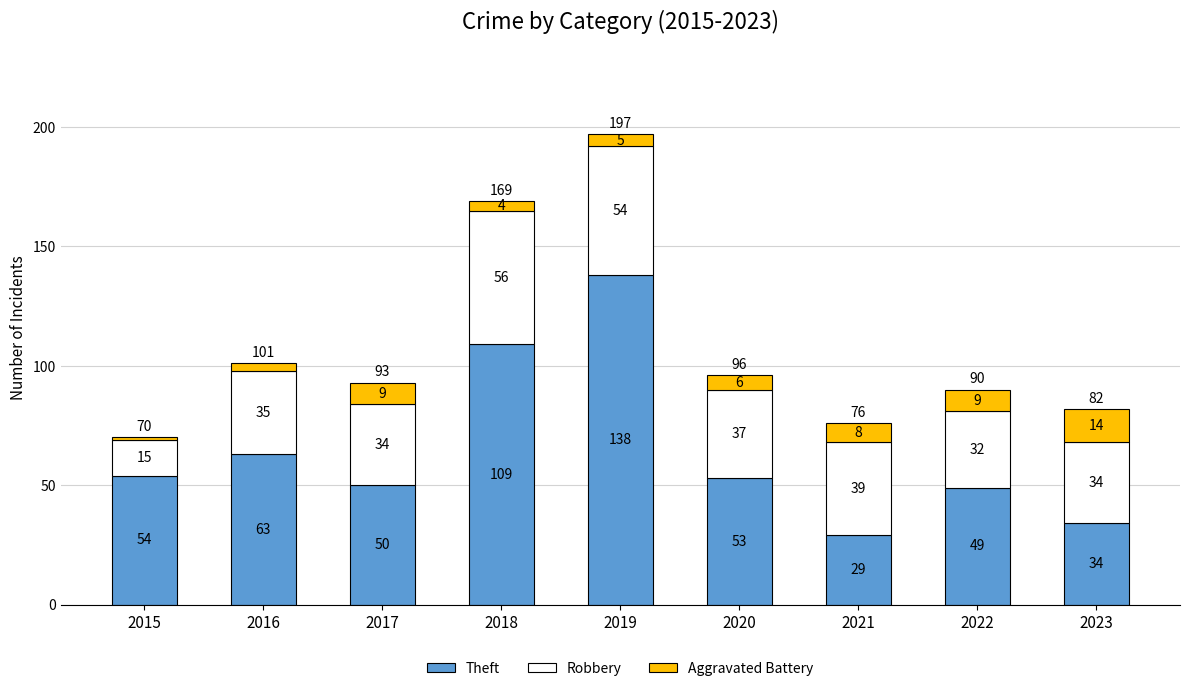

Does the chart contain any negative values?

No